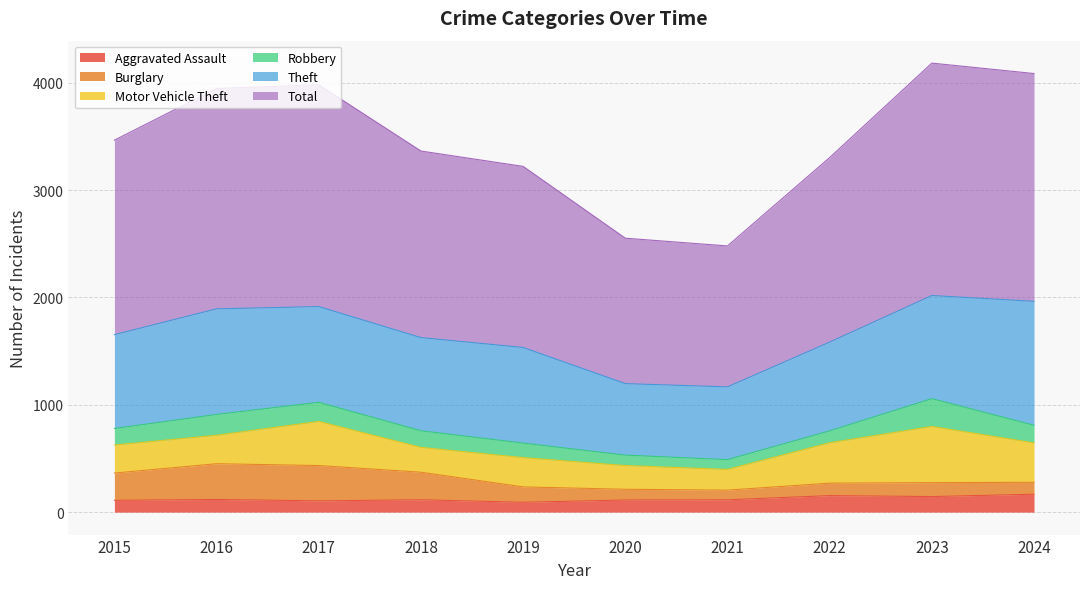

Reading right to left, list all the values displayed in this chart.

Aggravated Assault: 167	145	154	115	113	92	115	105	118	110
Burglary: 111	130	116	90	100	143	257	329	333	254
Motor Vehicle Theft: 367	523	376	193	221	273	231	411	265	261
Robbery: 164	259	111	91	97	135	155	178	194	154
Theft: 1155	961	827	678	666	891	868	892	984	874
Total: 2122	2165	1719	1313	1355	1687	1738	2066	2053	1812